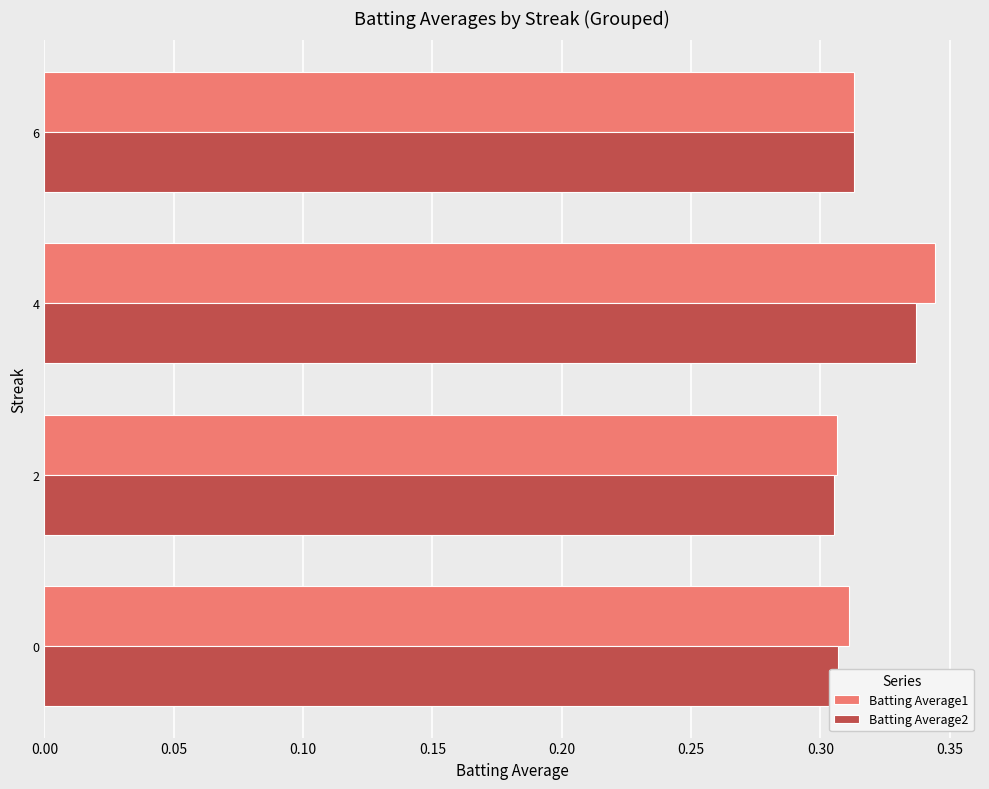

At which category is the sum across all series the highest?

4